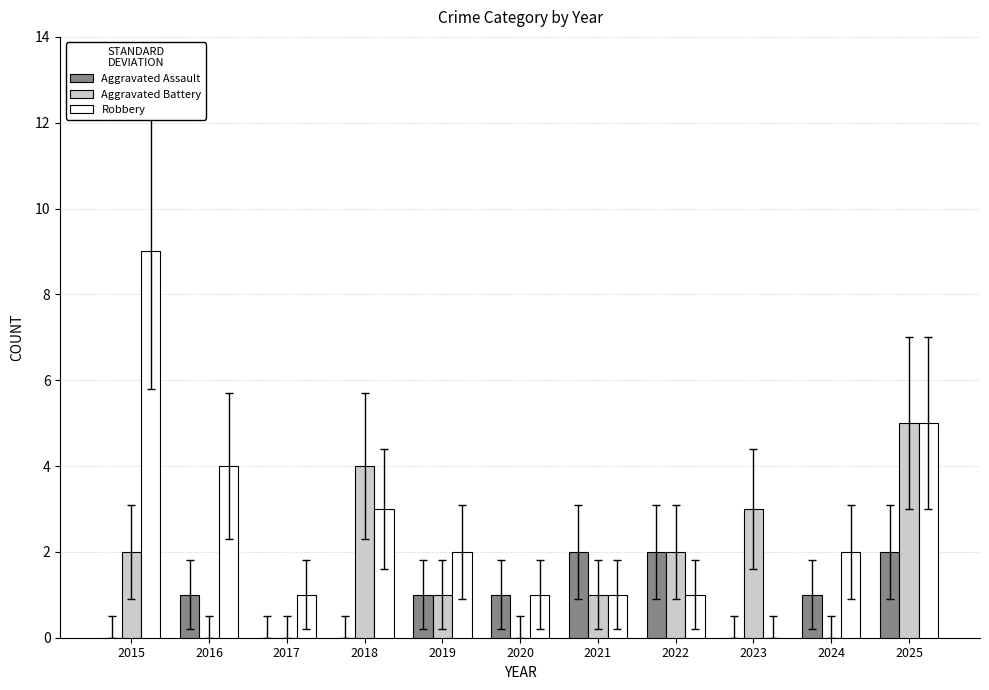

Are the bars grouped side by side (vs. stacked)?

Yes